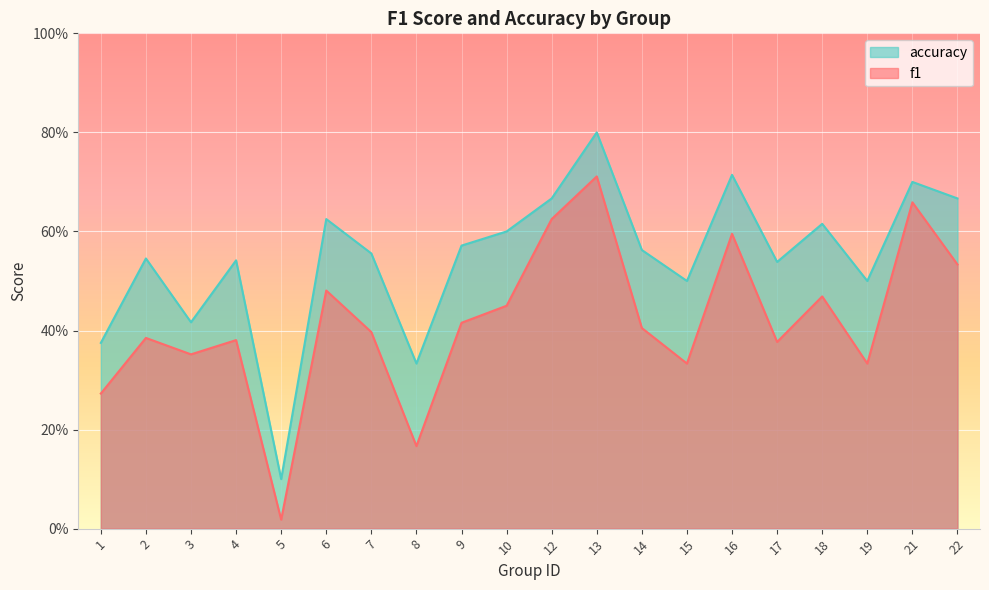

At which label is f1 closest to 0?

5